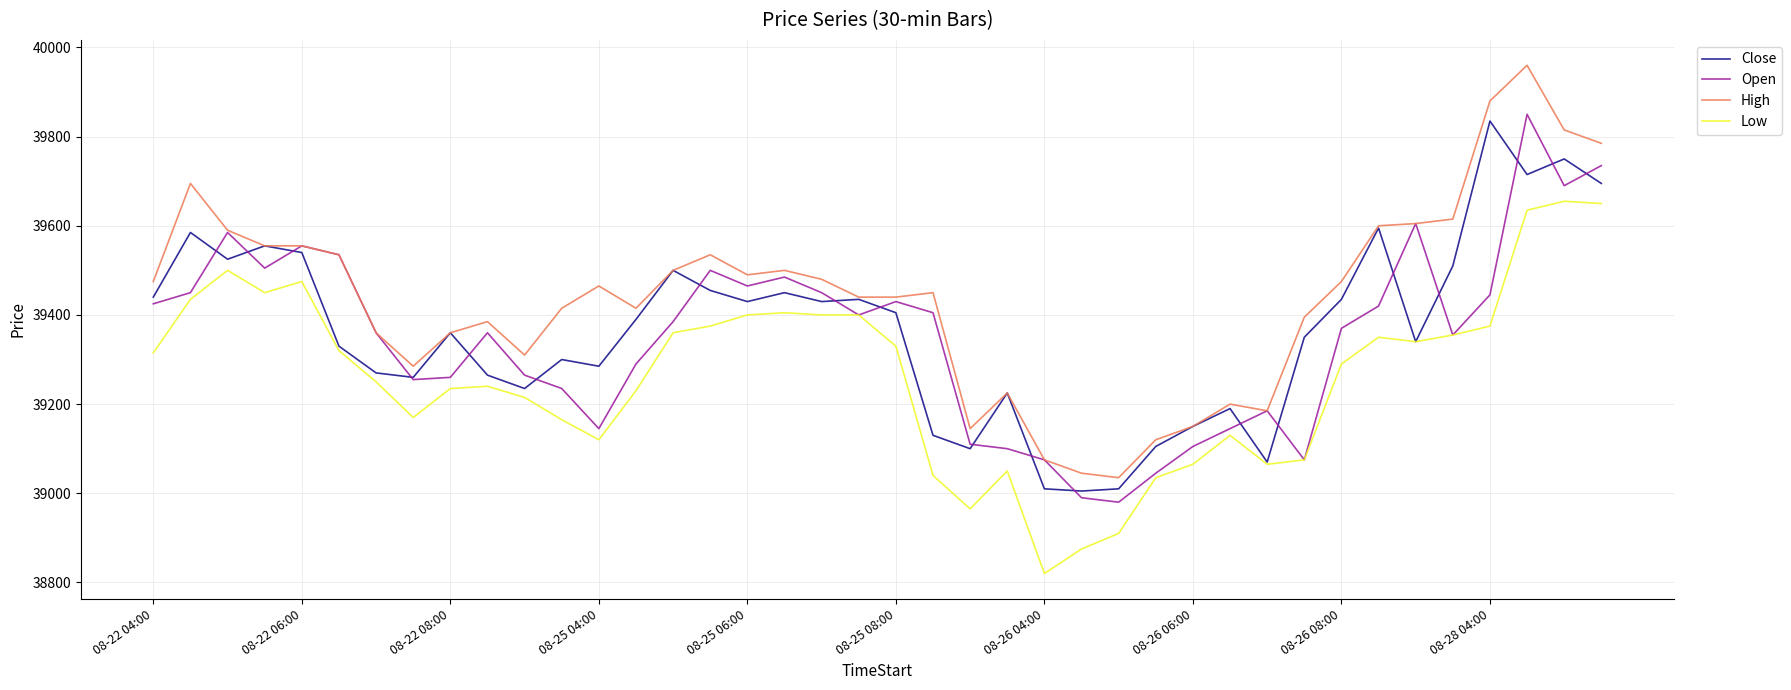

How many lines are shown in the chart?

4